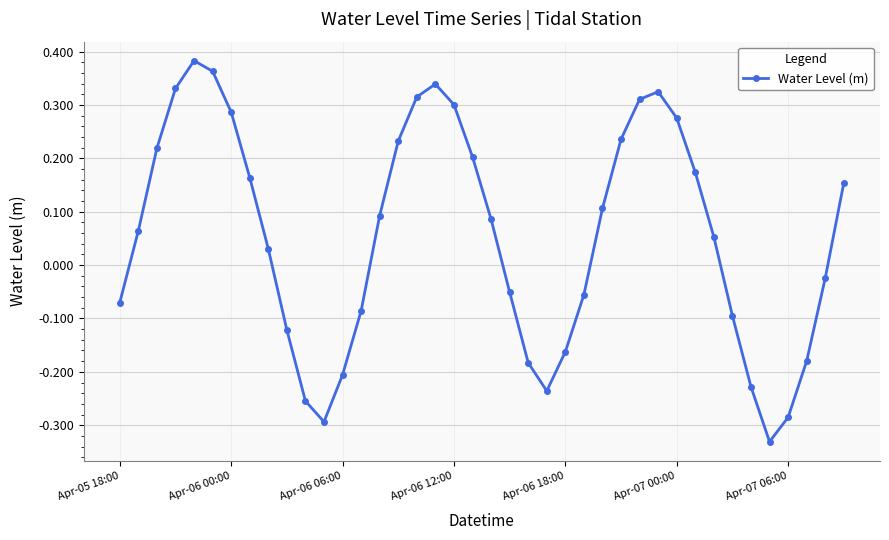

How many interior local valleys (lower than both neighbors) does the data have?

3